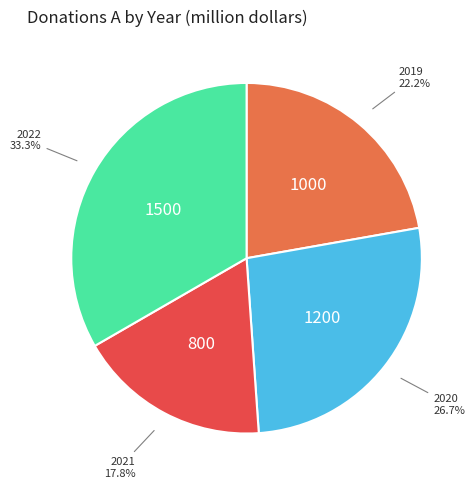

How much of the chart is everything except 2019?

77.8%